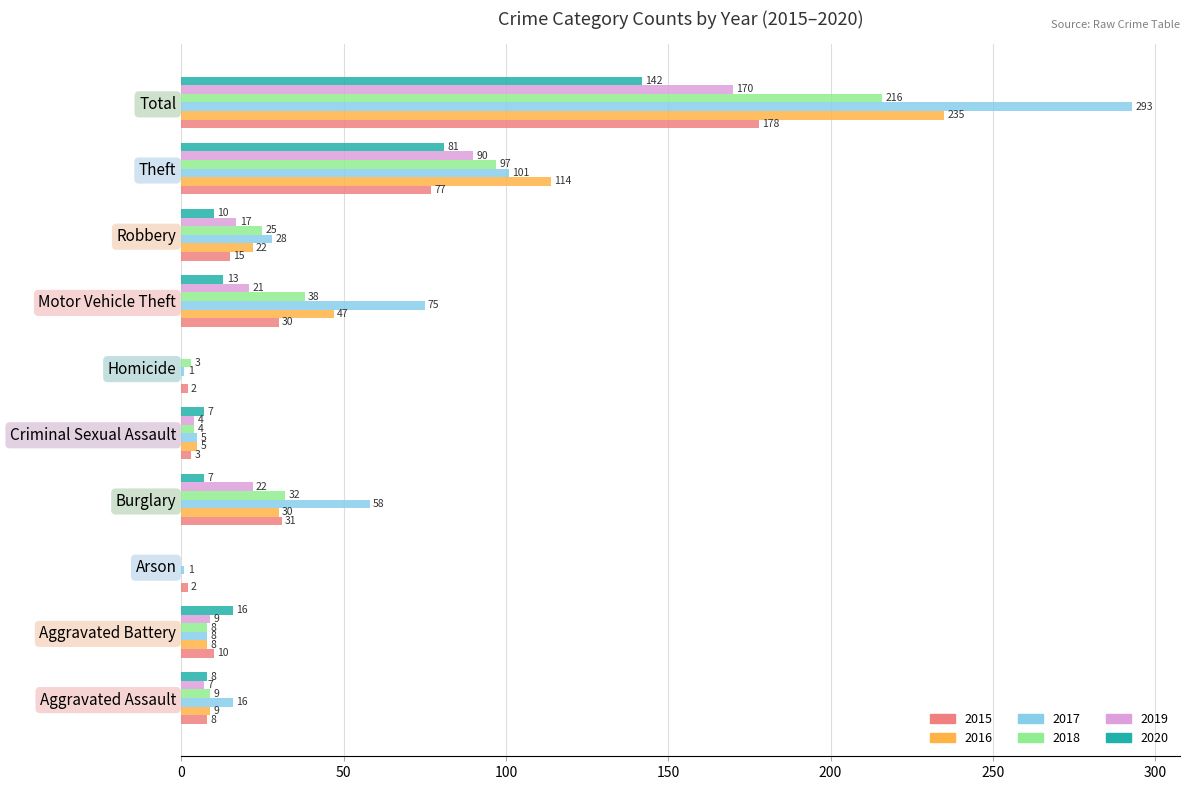

Which series has the largest range (max minus min)?

2017